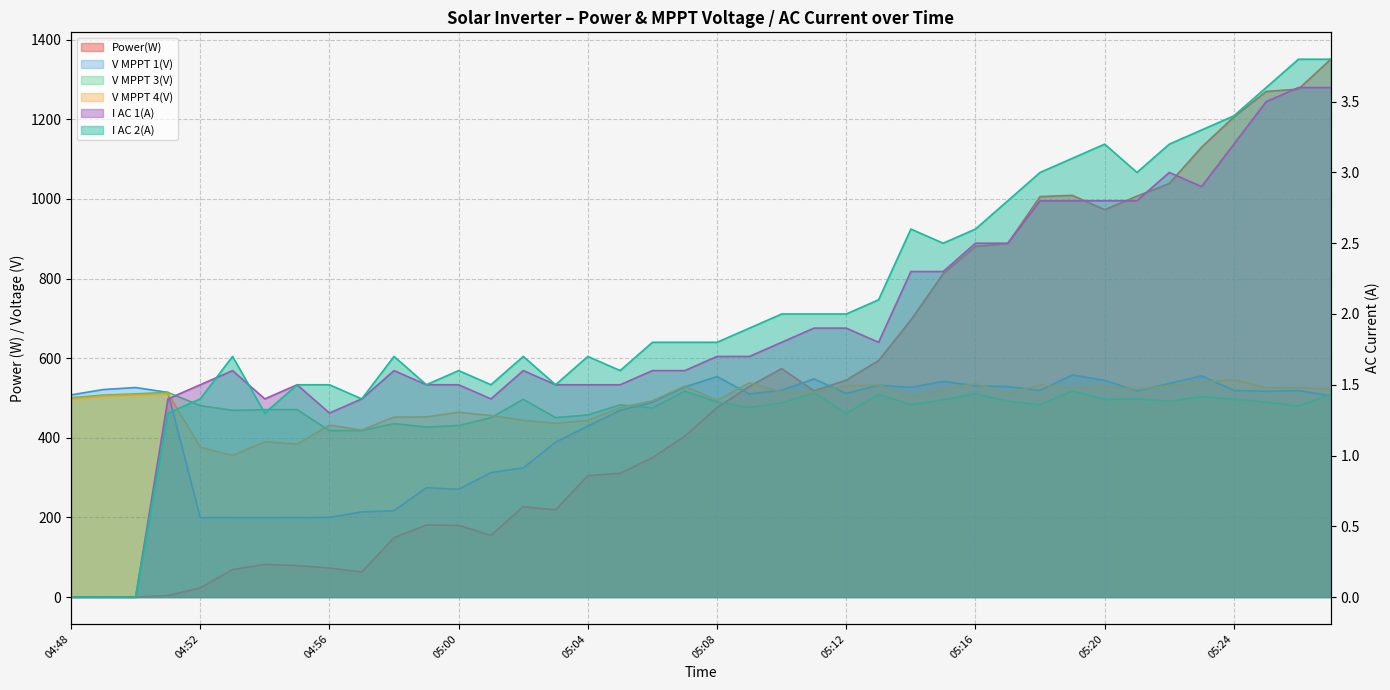

What is the difference between the maximum and minimum values in the V MPPT 4(V) series?

190.4